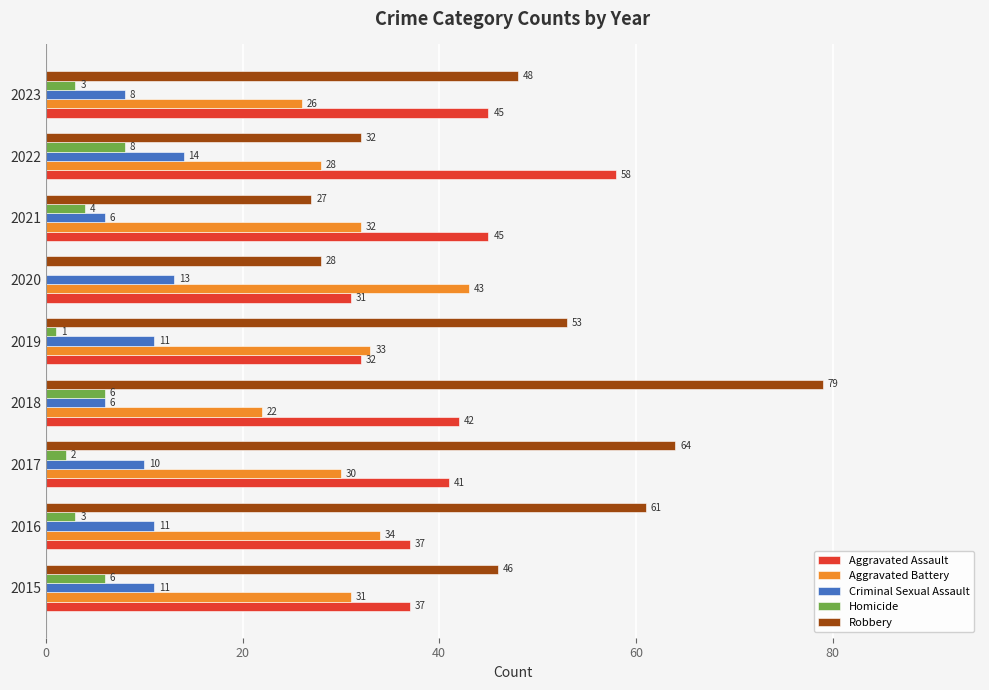

What is the sum of all Criminal Sexual Assault values?

90